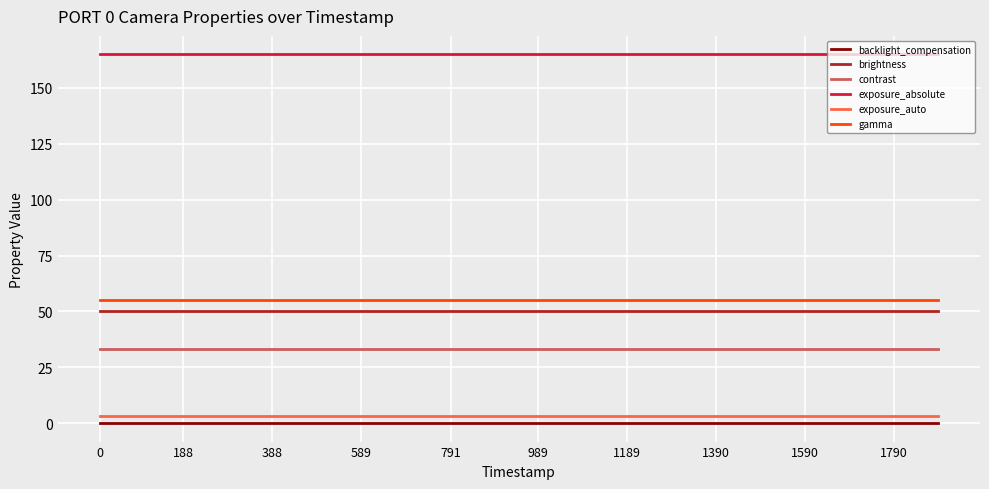

Which series has the largest total across all categories?

exposure_absolute